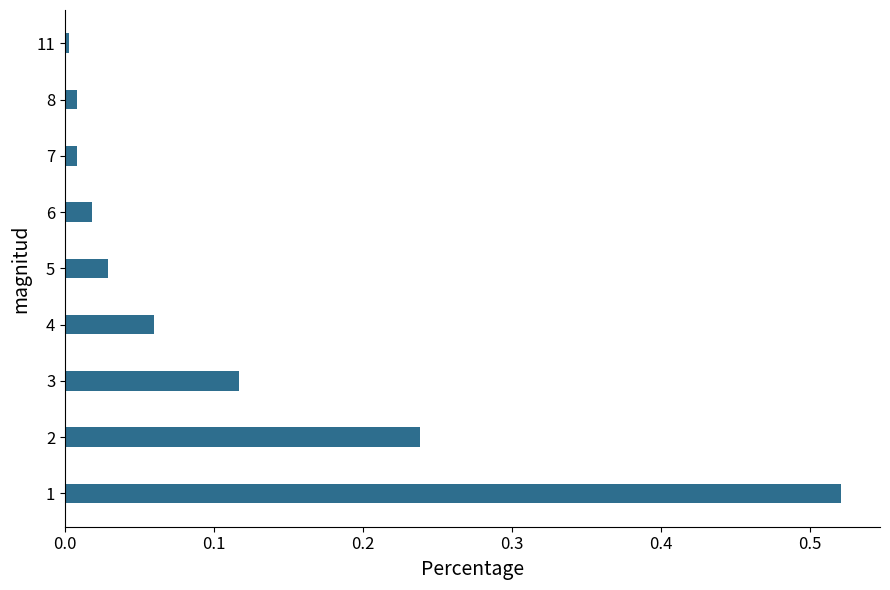

The chart shows a value of 0.0 at 7. True or false?

True